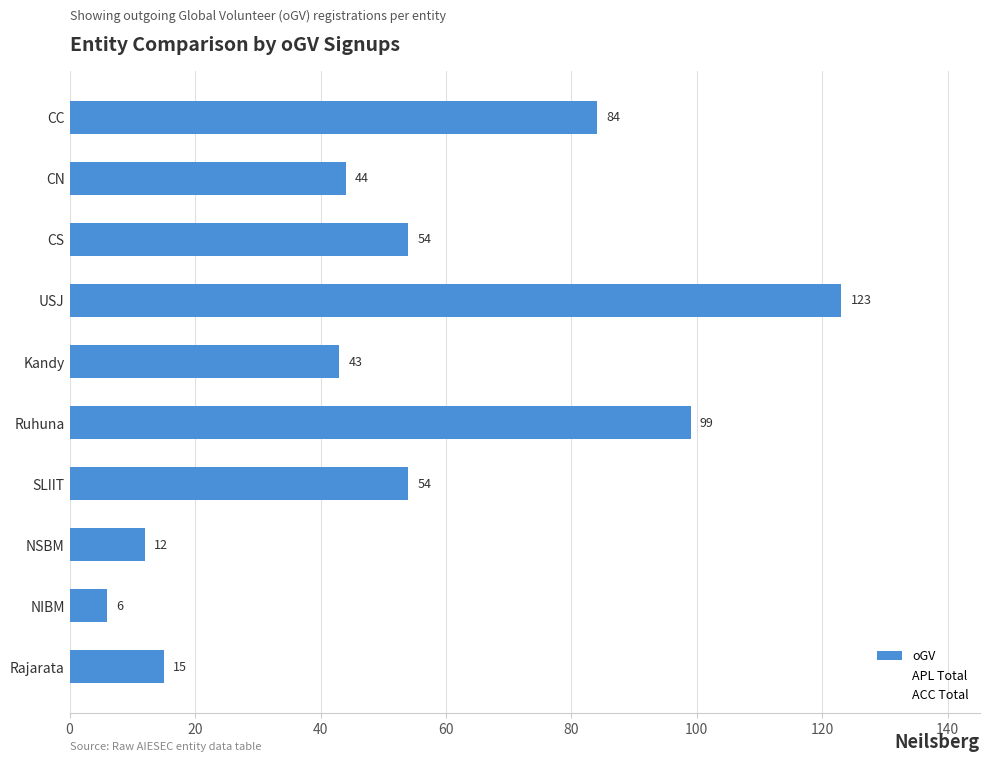

What is the minimum value shown in the chart?

6